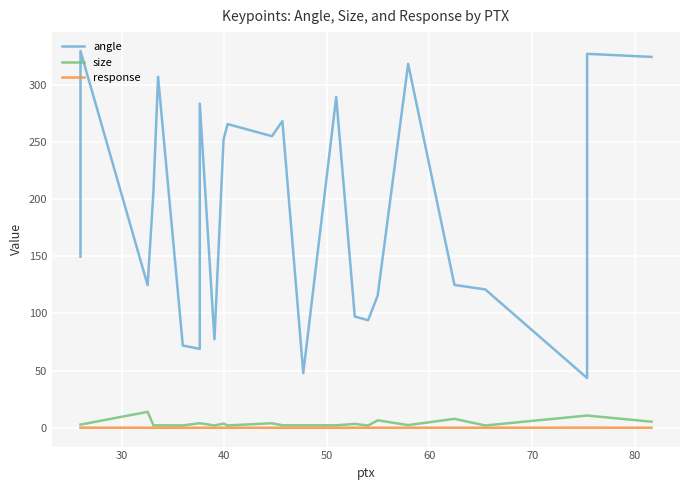

Rank the series by their maximum value, from highest to lowest.

angle, size, response